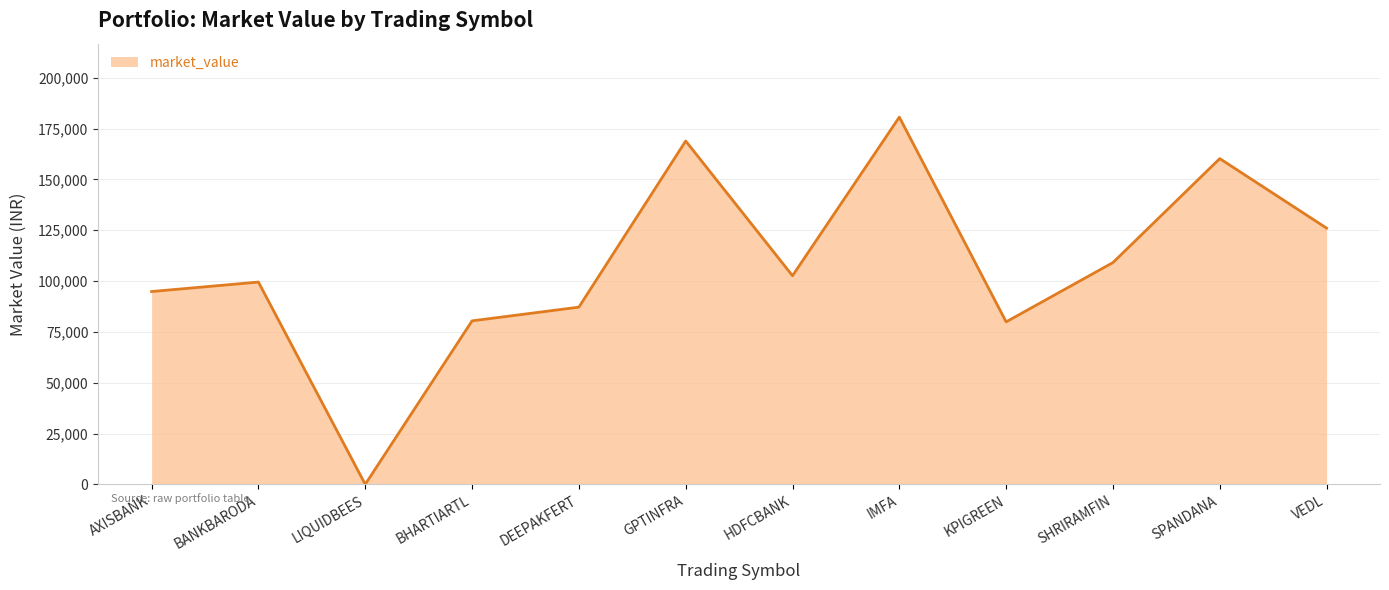

Where does the data first go above 102626?

GPTINFRA